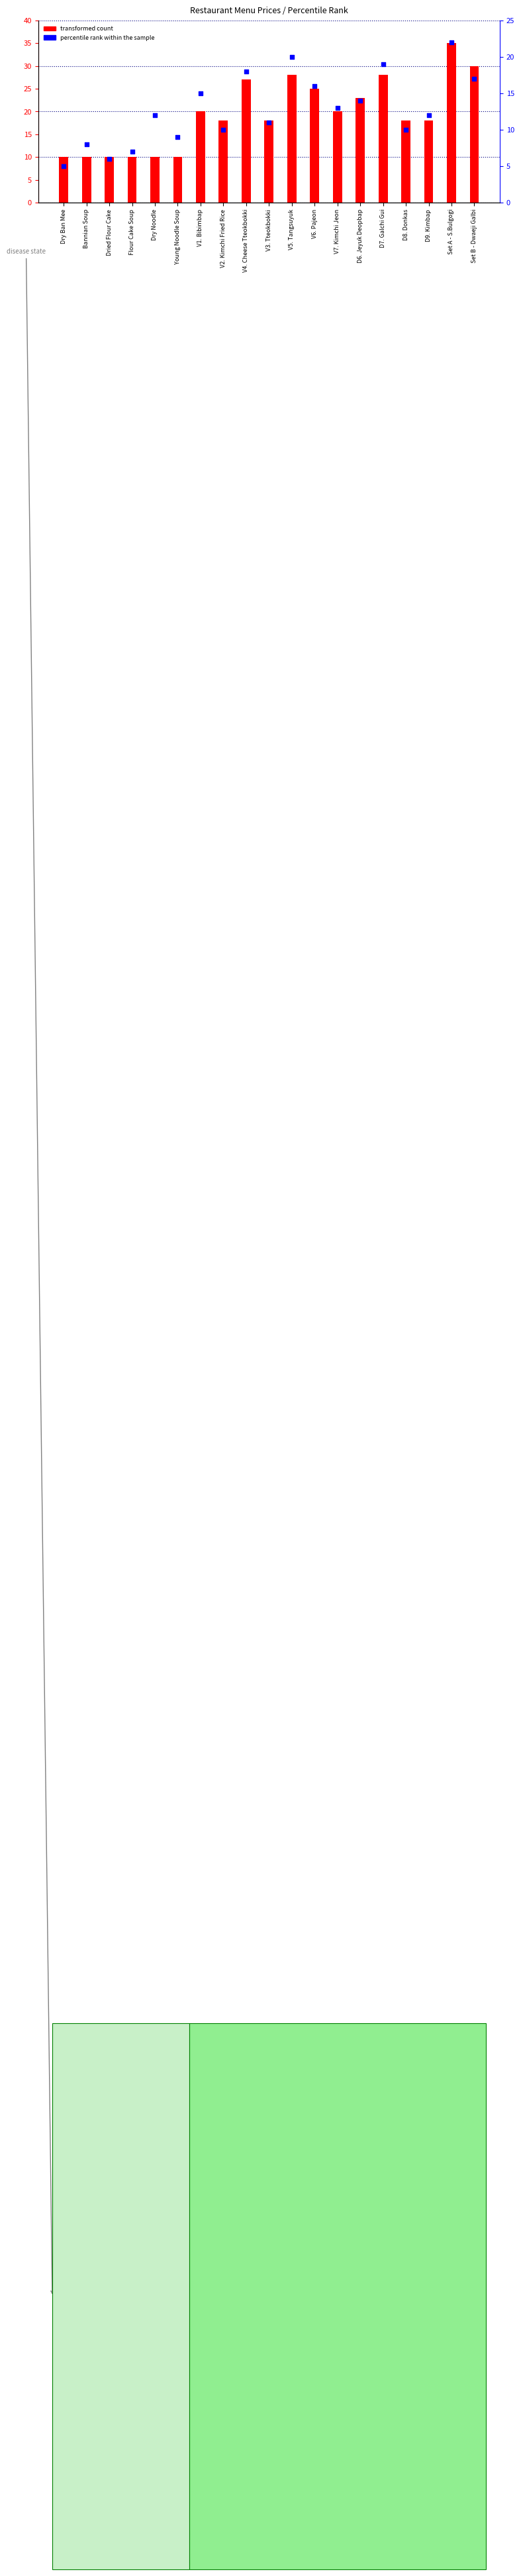

Which series has the largest total across all categories?

transformed count